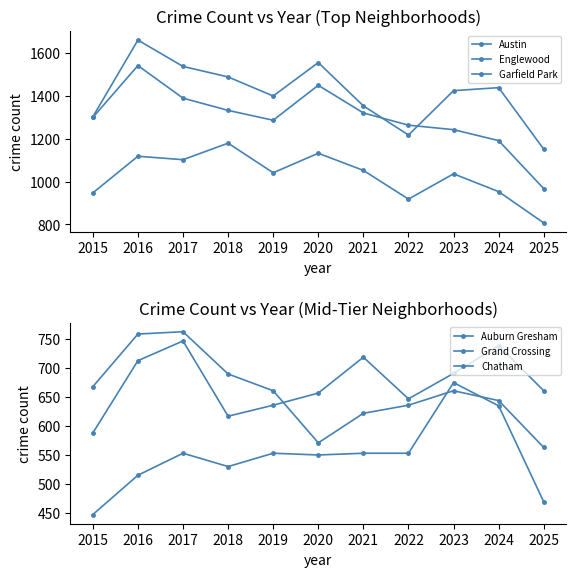

Between which two adjacent categories do Grand Crossing and Auburn Gresham first intersect?

2019 and 2020